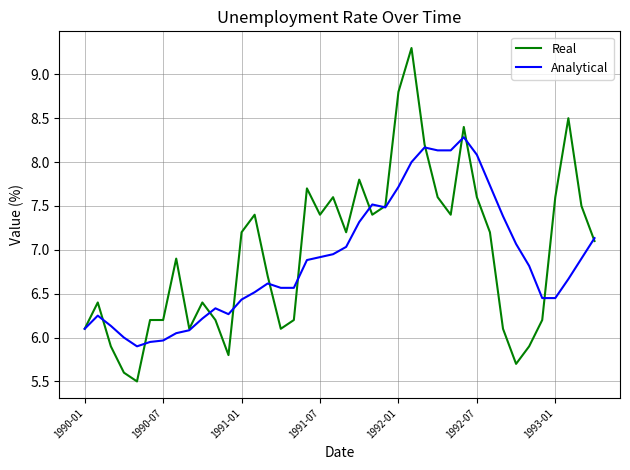

Which series has the largest range (max minus min)?

Real